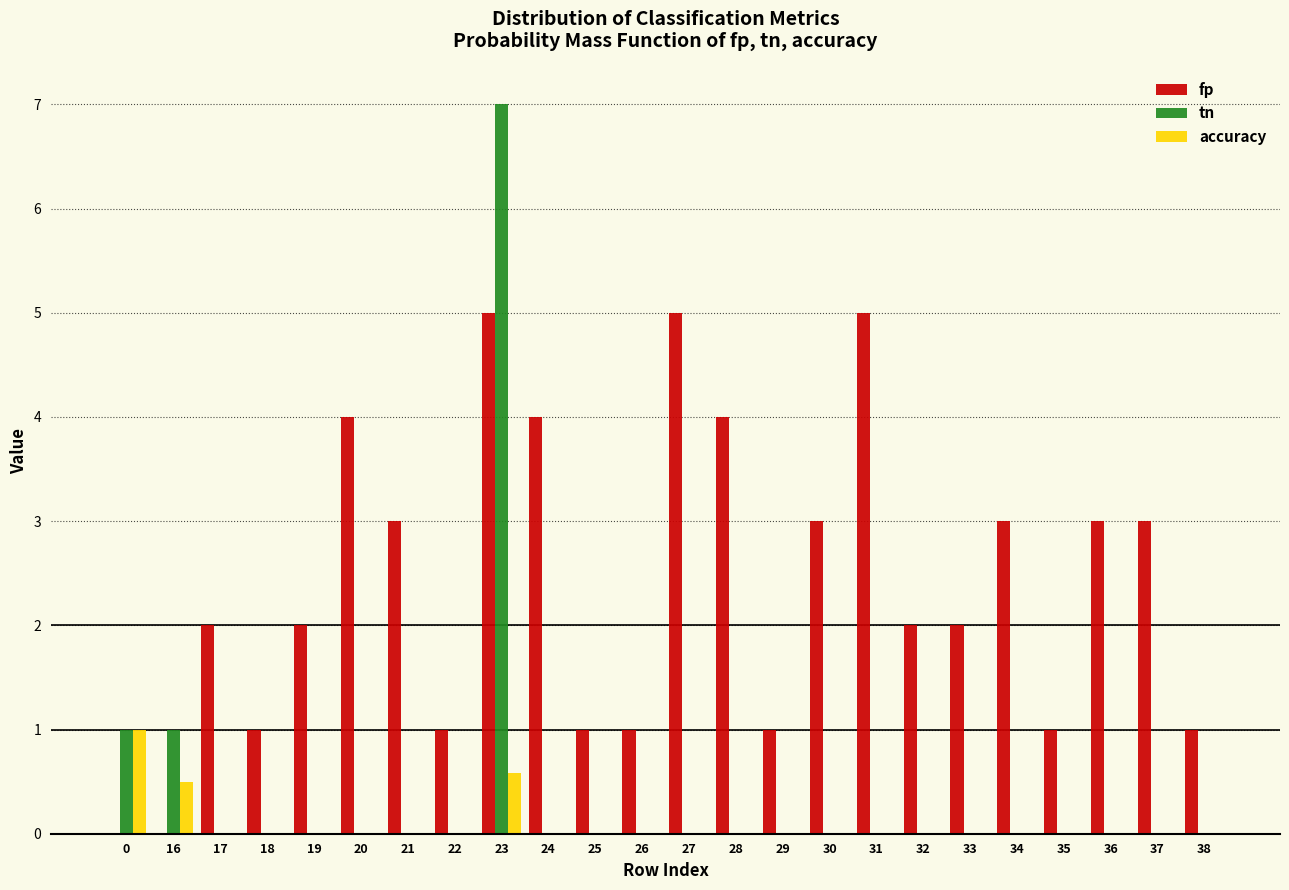

What is the sum of all accuracy values?

2.1